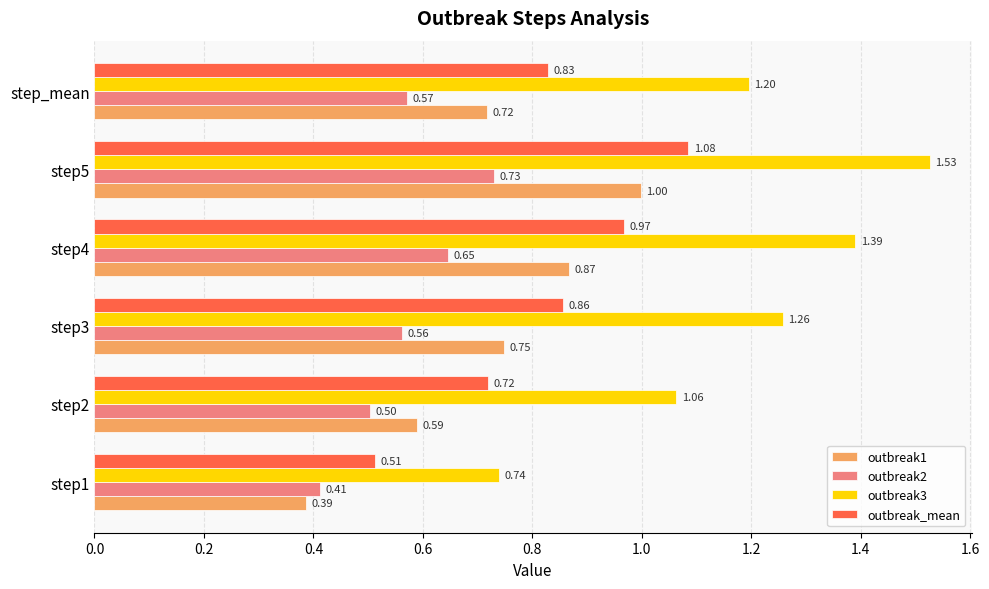

Rank the series by their average value, from lowest to highest.

outbreak2, outbreak1, outbreak_mean, outbreak3